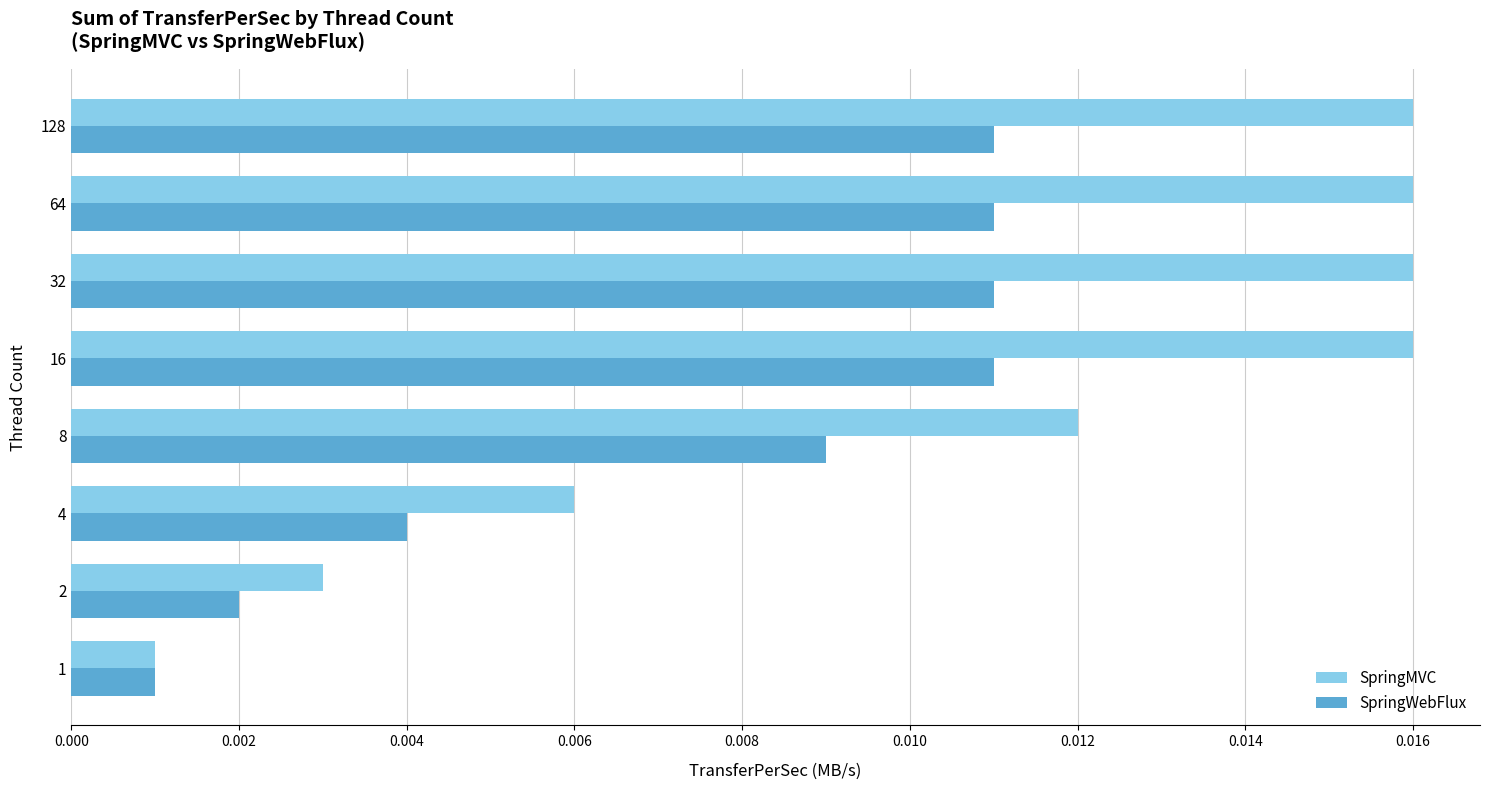

How many data points does each series have?

8